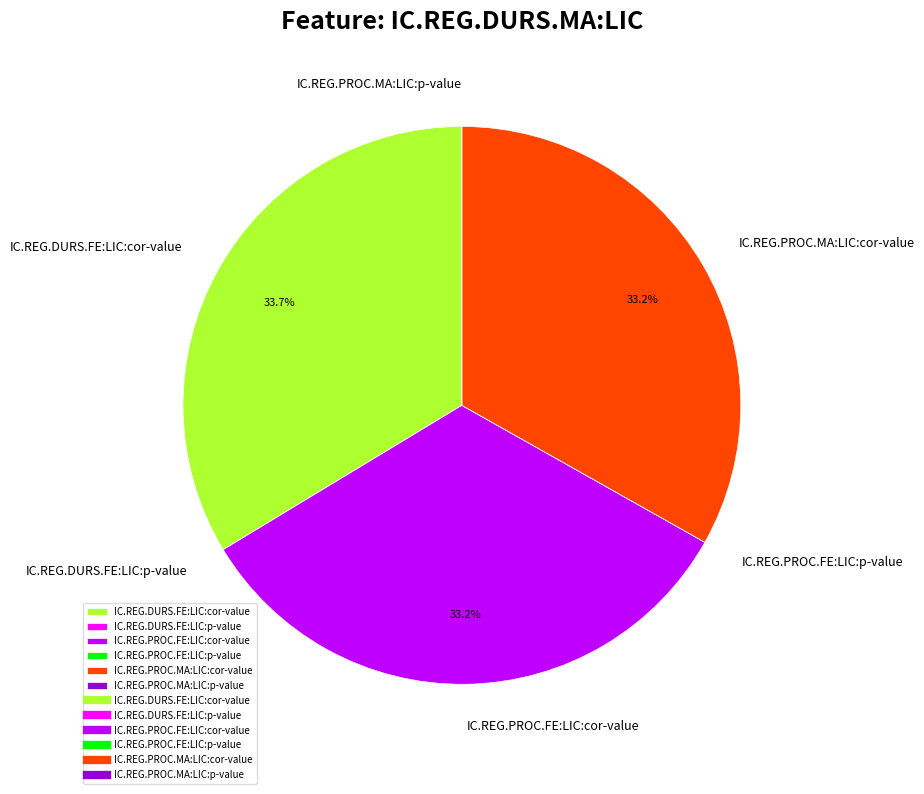

Is the sum of IC.REG.PROC.MA:LIC:cor-value and IC.REG.PROC.FE:LIC:cor-value greater than half?

Yes